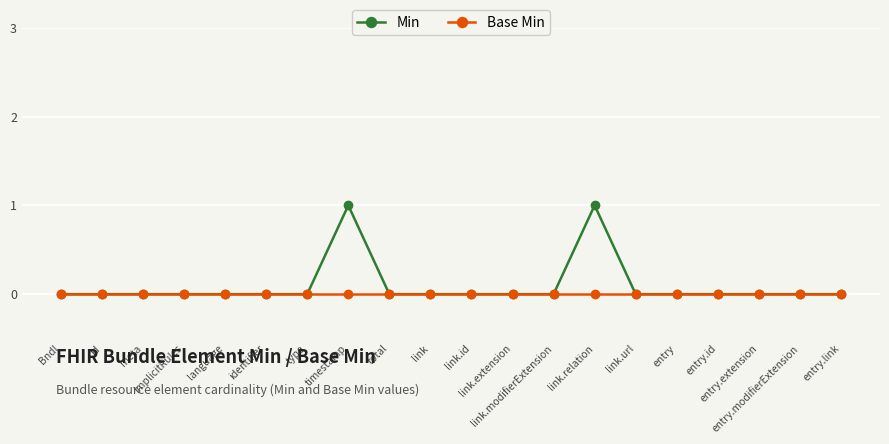

Which series has the largest range (max minus min)?

Min